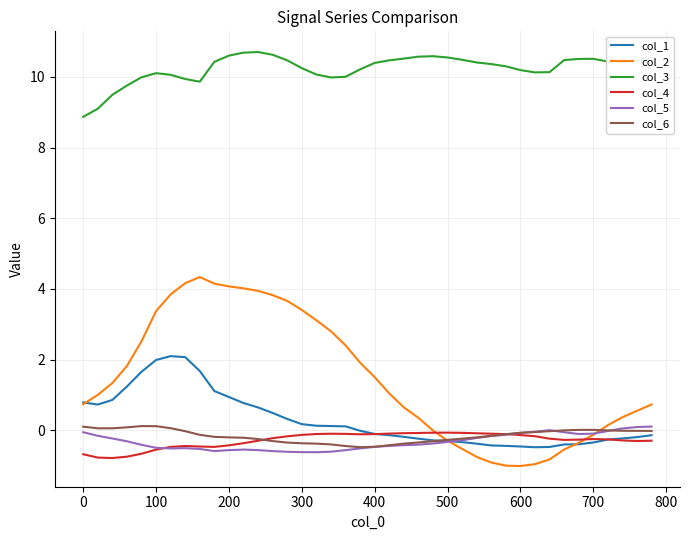

What is the lowest value of the col_4 series?

-0.8